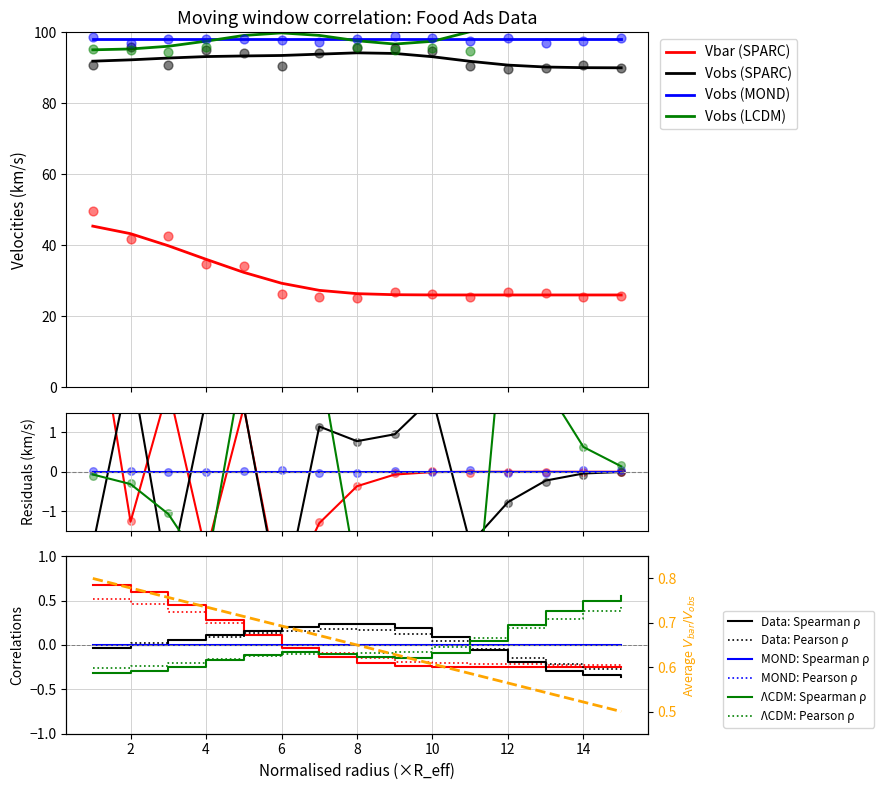

Which series reaches the maximum Y coordinate?

Vobs (LCDM)